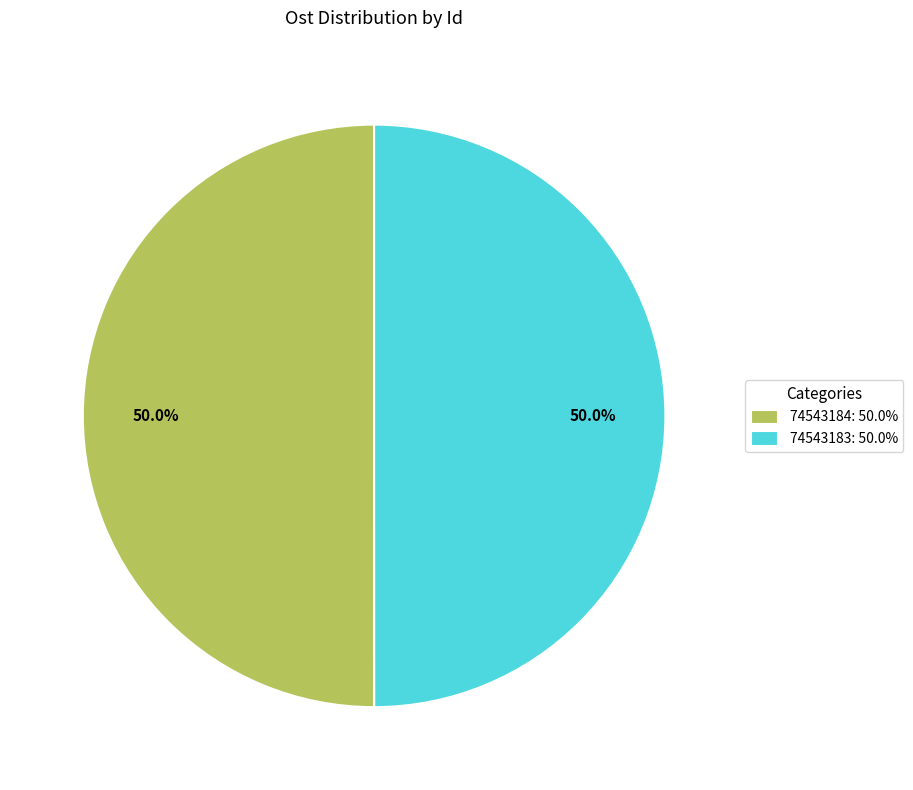

Is the sum of 74543184: 50.0% and 74543183: 50.0% greater than half?

Yes